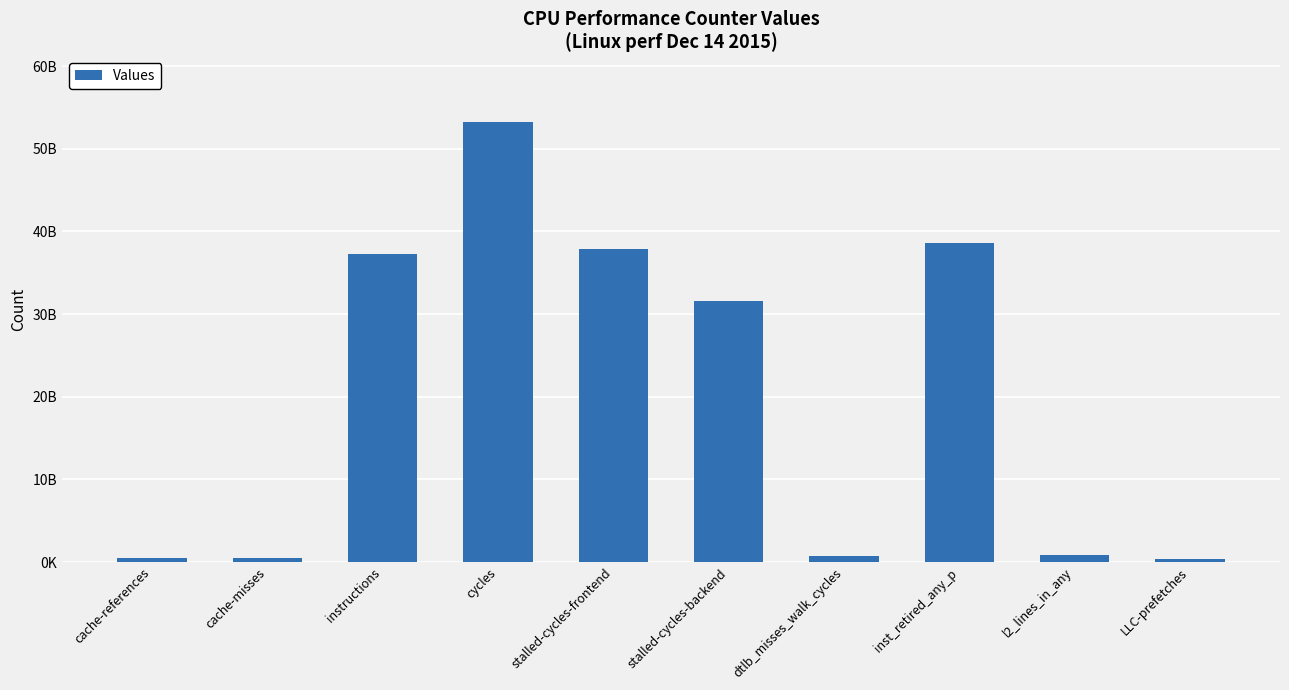

The value at l2_lines_in_any is 899135827. True or false?

True